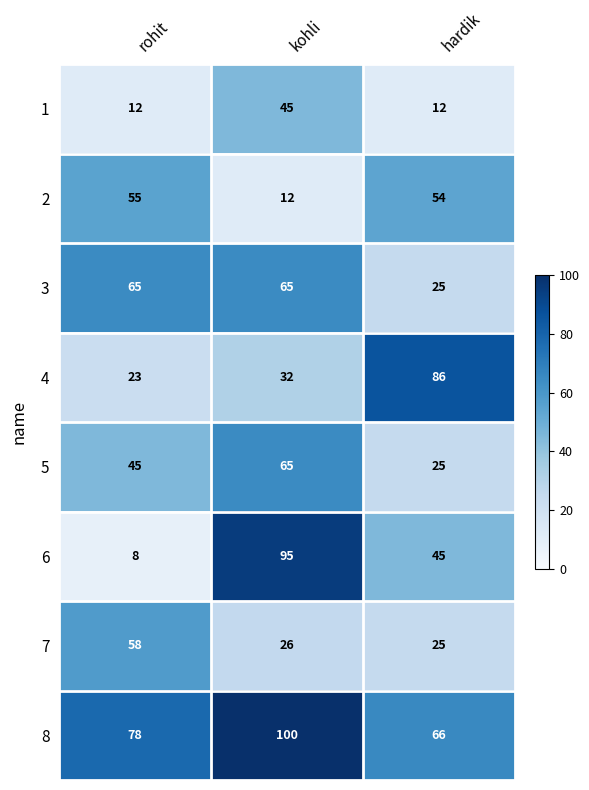

Which category has the lowest value across all series?

rohit